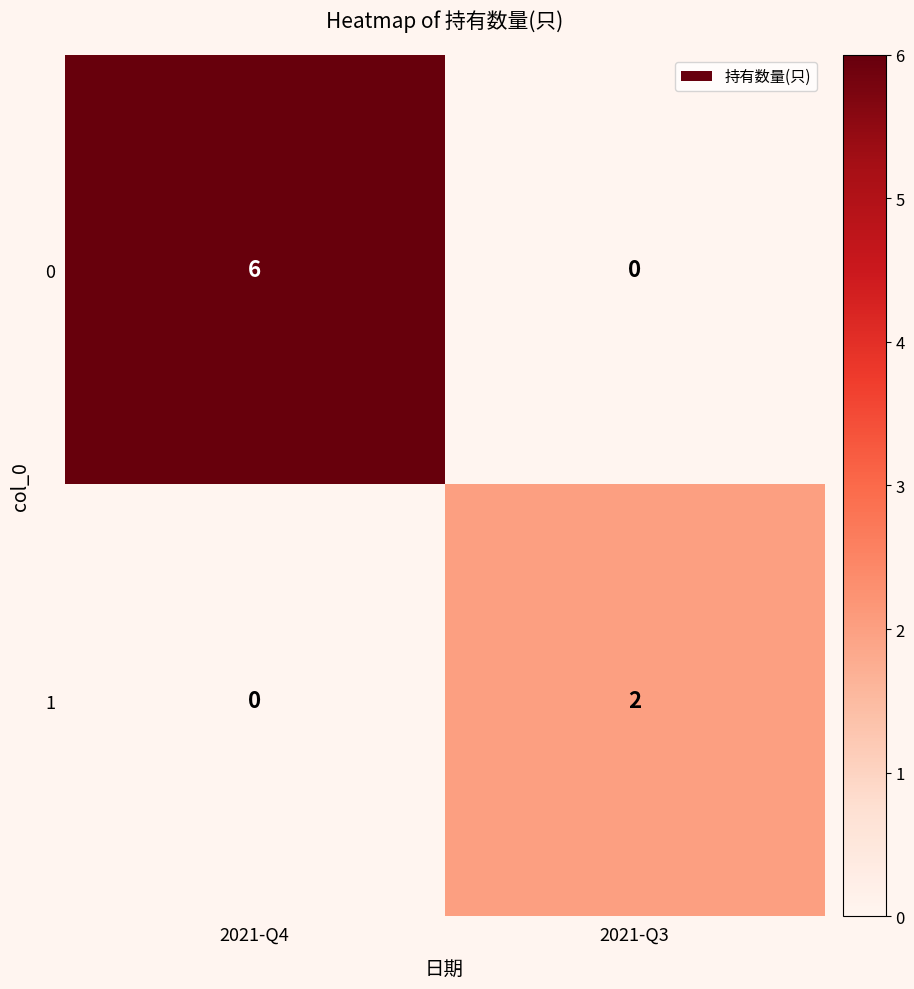

What is the highest value of the 0 series?

6